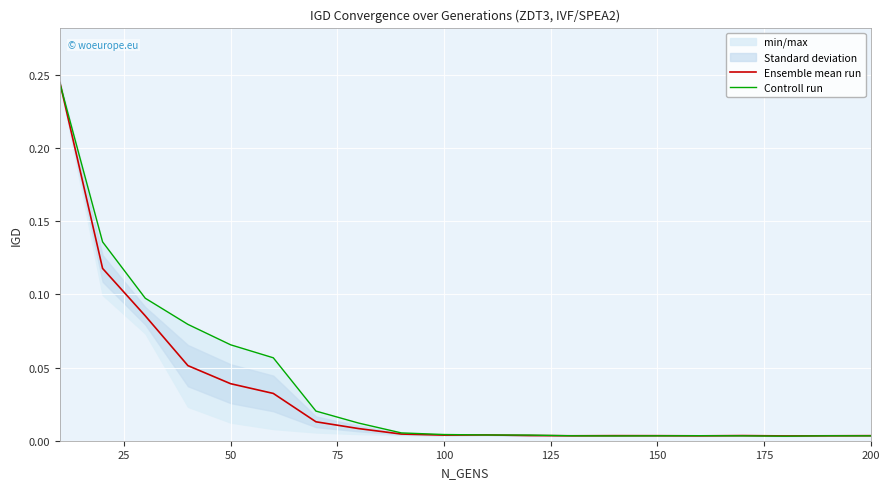

What is the label of the 12th point from the right?

200